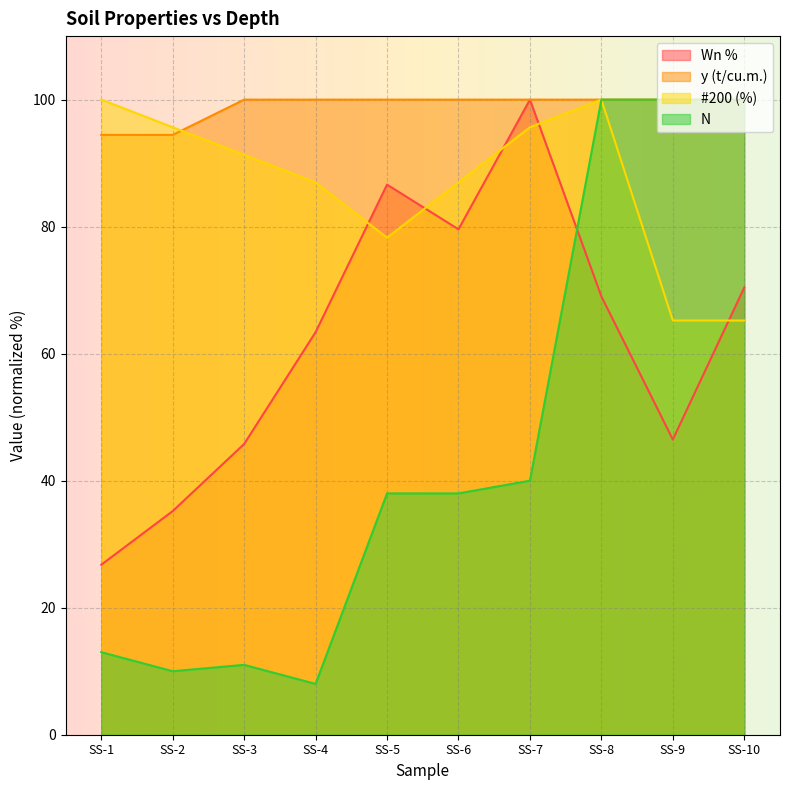

Which has a higher value, SS-10 or SS-9?

SS-10